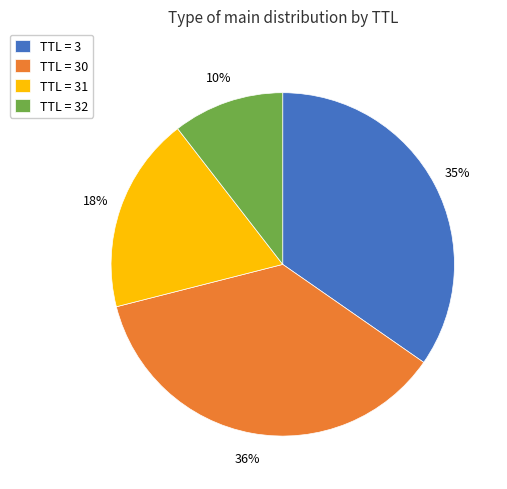

Which slice is the smallest?

TTL = 32